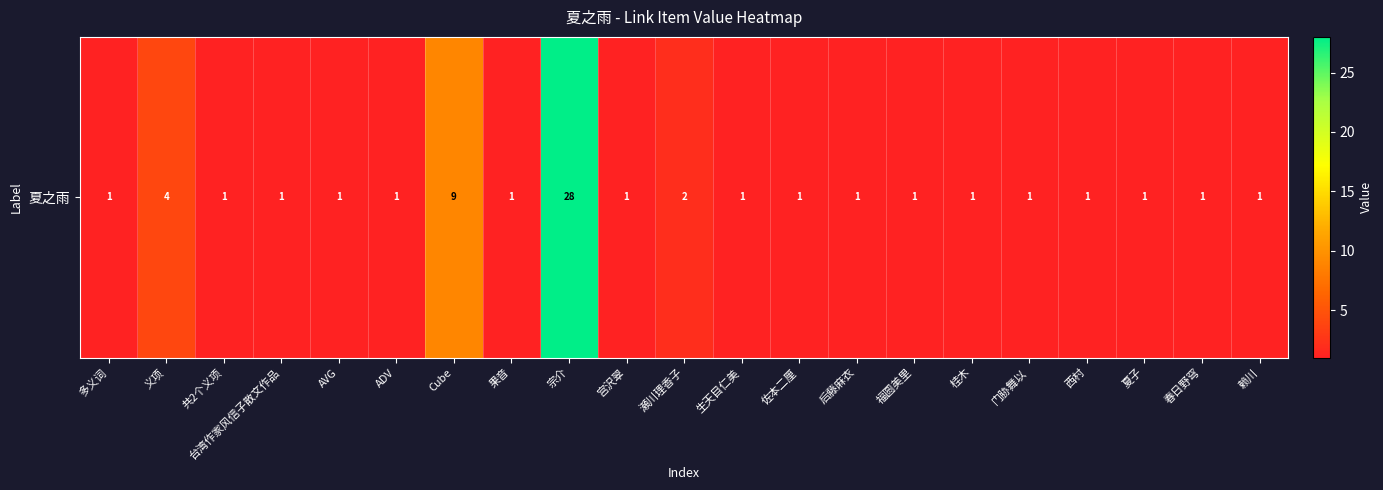

Reading right to left, extract all data points from this chart.

赖川=1	春日野穹=1	夏子=1	西村=1	门胁舞以=1	桂木=1	福圆美里=1	后藤麻衣=1	佐本二厘=1	生天目仁美=1	瀬川理香子=2	宫沢翠=1	宗介=28	果音=1	Cube=9	ADV=1	AVG=1	台湾作家风信子散文作品=1	共2个义项=1	义项=4	多义词=1